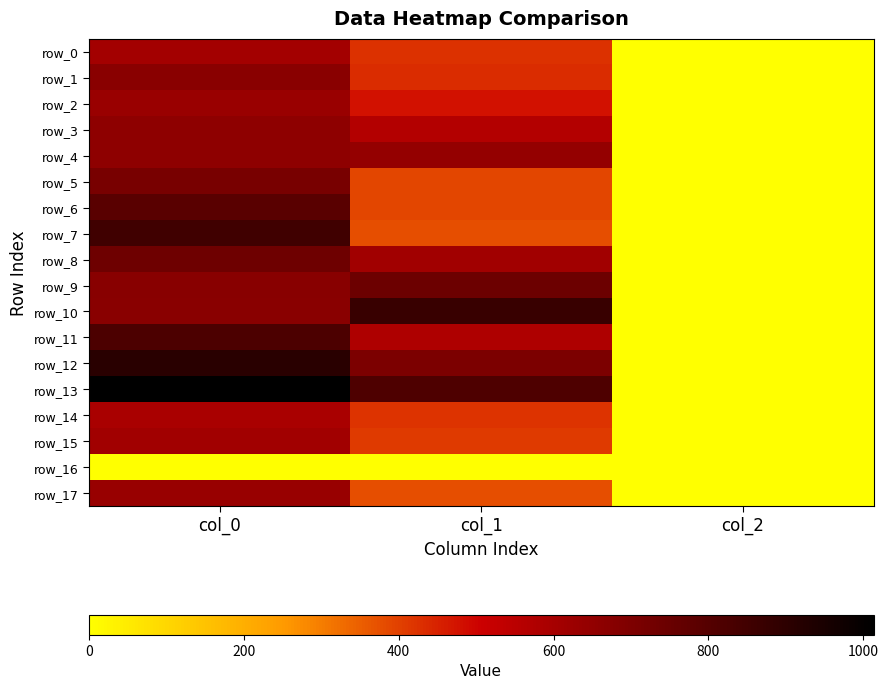

Reading right to left, what are all the values shown in this chart?

row_0: col_2=2.0	col_1=425.2	col_0=606.7
row_1: col_2=2.0	col_1=432.0	col_0=670.0
row_2: col_2=2.0	col_1=475.9	col_0=630.0
row_3: col_2=2.0	col_1=567.0	col_0=660.0
row_4: col_2=2.0	col_1=644.6	col_0=660.0
row_5: col_2=2.0	col_1=391.5	col_0=713.3
row_6: col_2=2.0	col_1=388.1	col_0=790.0
row_7: col_2=2.0	col_1=378.0	col_0=853.3
row_8: col_2=2.0	col_1=610.9	col_0=736.7
row_9: col_2=2.0	col_1=742.5	col_0=673.3
row_10: col_2=2.0	col_1=874.1	col_0=670.0
row_11: col_2=2.0	col_1=580.5	col_0=820.0
row_12: col_2=2.0	col_1=702.0	col_0=906.7
row_13: col_2=2.0	col_1=816.8	col_0=1013.3
row_14: col_2=2.0	col_1=421.9	col_0=593.3
row_15: col_2=2.0	col_1=408.4	col_0=610.0
row_16: col_2=0.0	col_1=0.0	col_0=0.0
row_17: col_2=2.0	col_1=378.0	col_0=633.3